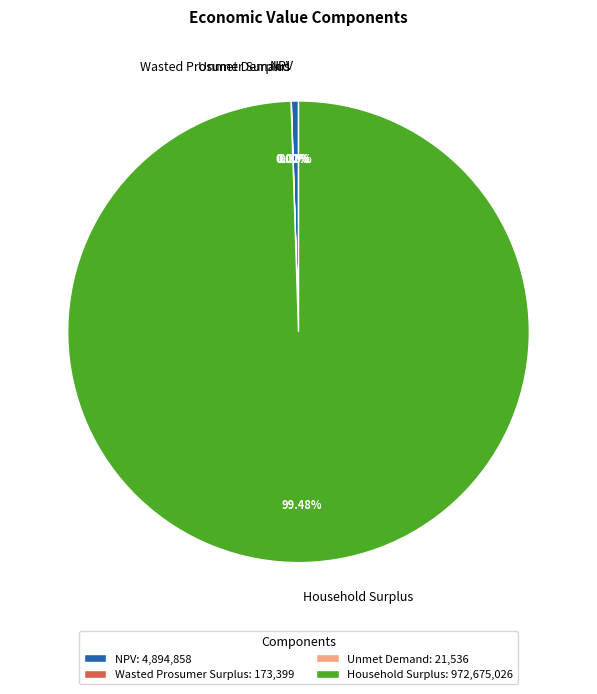

What is the ratio of the value at Household Surplus to the value at NPV?

198.7